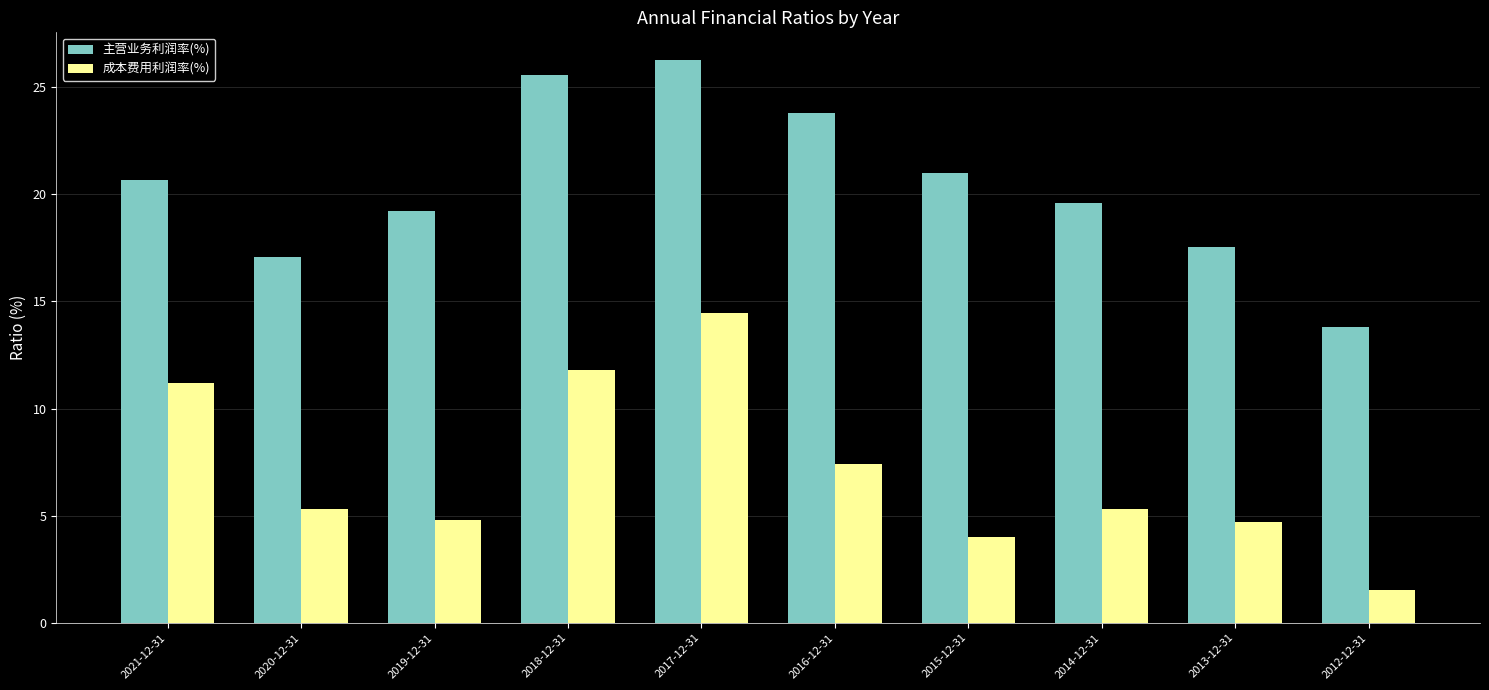

List the series in order of their peak value, highest first.

主营业务利润率(%), 成本费用利润率(%)